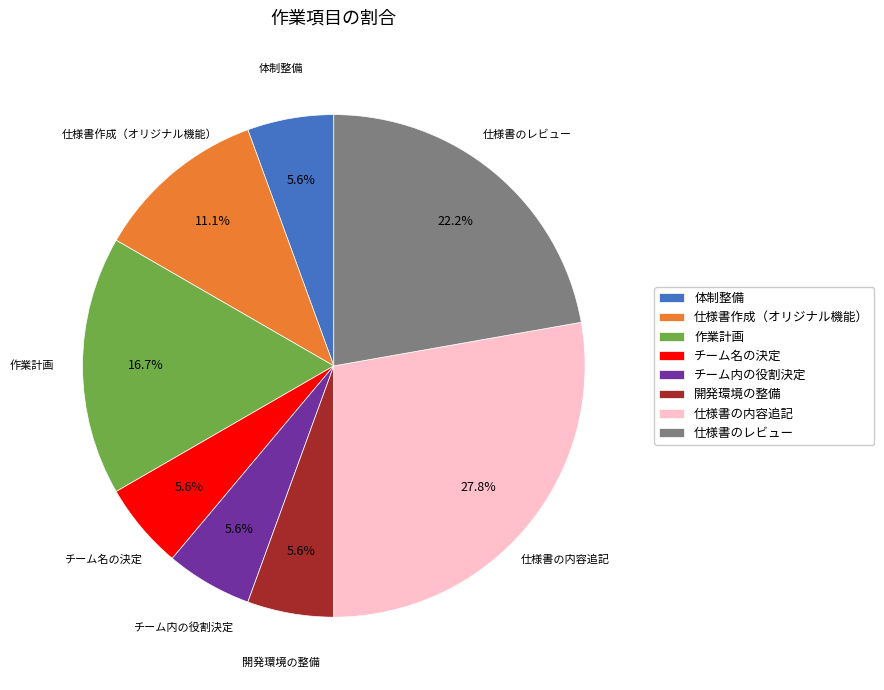

How many slices are in this pie chart?

8